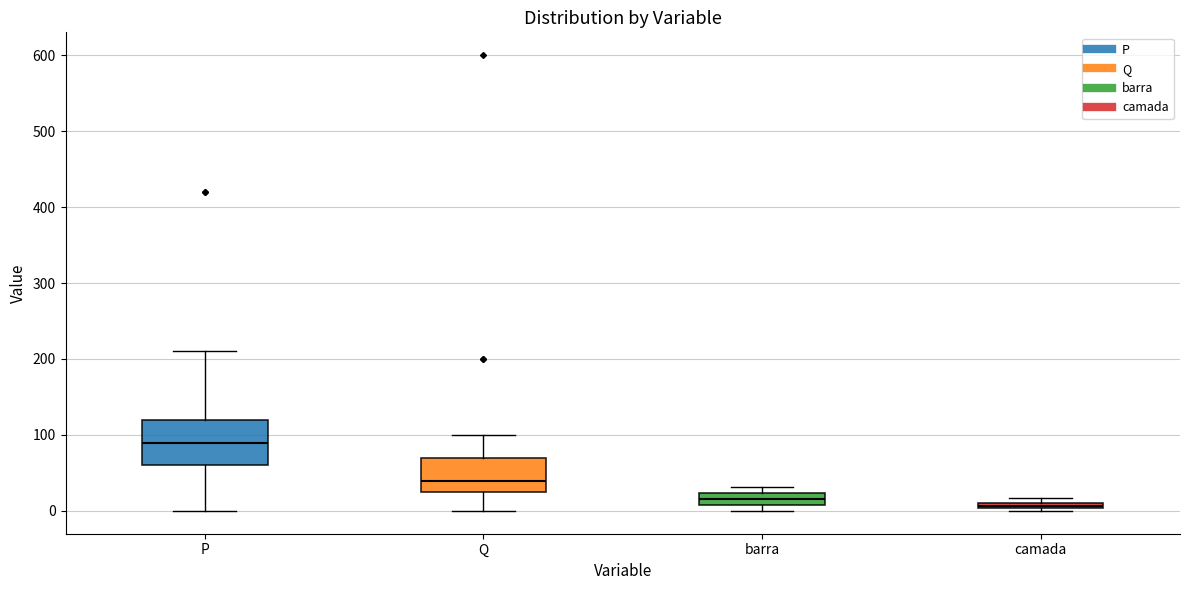

Which box has the highest median line?

P